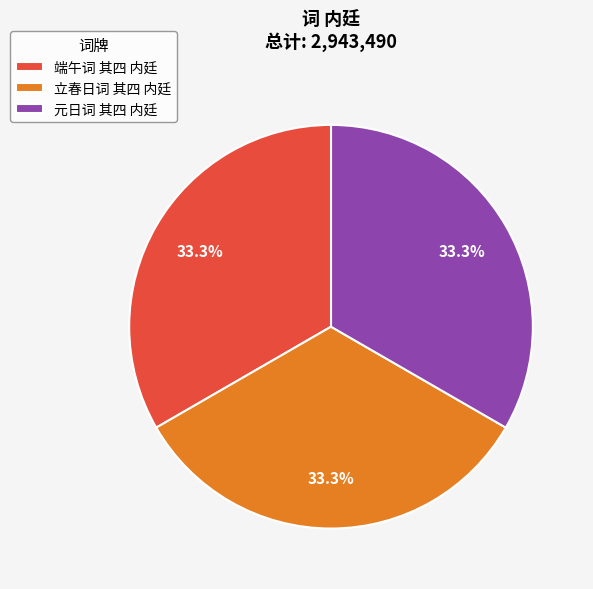

To the nearest percent, what is the combined percentage of 端午词 其四 内廷 and 立春日词 其四 内廷?

67%